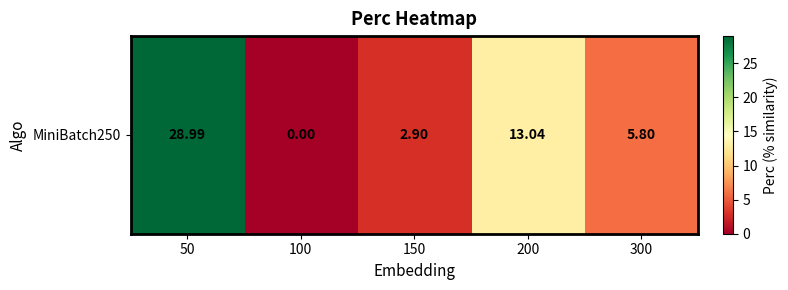

The value at 200 is 5.6. True or false?

False